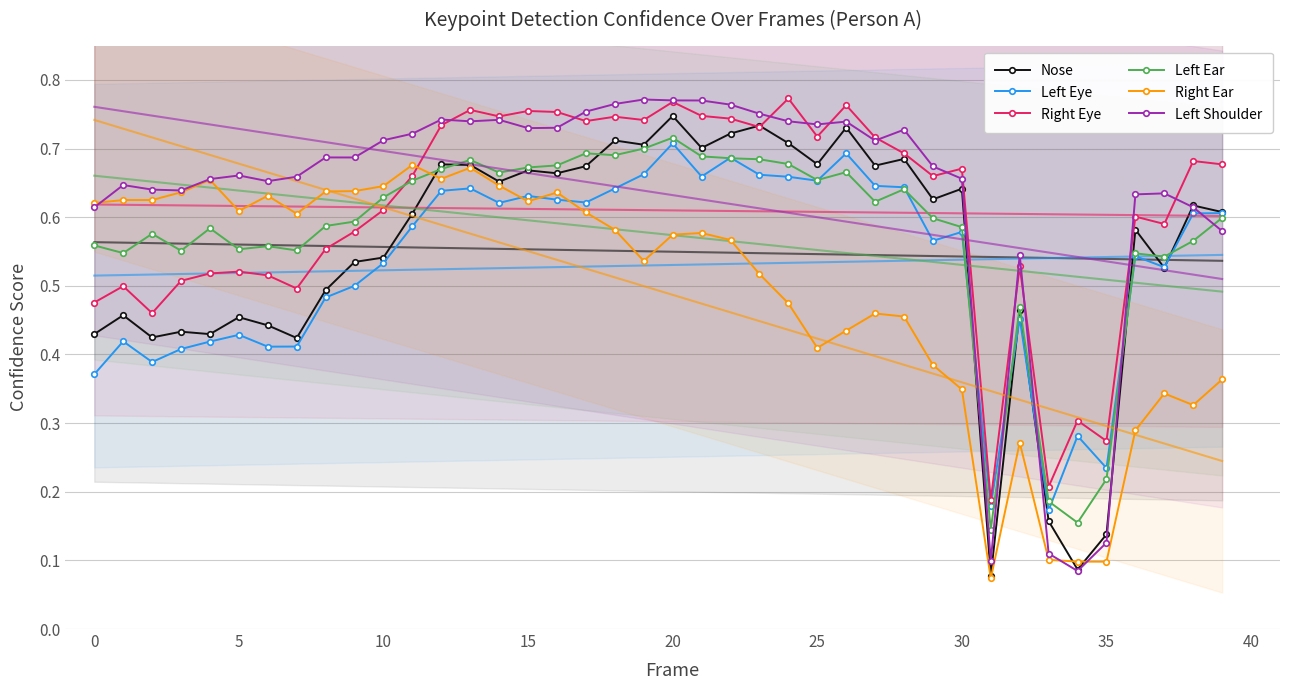

Reading right to left, extract all data points from this chart.

Nose: 0.6	0.6	0.5	0.6	0.1	0.1	0.2	0.5	0.1	0.6	0.6	0.7	0.7	0.7	0.7	0.7	0.7	0.7	0.7	0.7	0.7	0.7	0.7	0.7	0.7	0.7	0.7	0.7	0.6	0.5	0.5	0.5	0.4	0.4	0.5	0.4	0.4	0.4	0.5	0.4
Left Eye: 0.6	0.6	0.5	0.5	0.2	0.3	0.2	0.5	0.2	0.6	0.6	0.6	0.6	0.7	0.7	0.7	0.7	0.7	0.7	0.7	0.7	0.6	0.6	0.6	0.6	0.6	0.6	0.6	0.6	0.5	0.5	0.5	0.4	0.4	0.4	0.4	0.4	0.4	0.4	0.4
Right Eye: 0.7	0.7	0.6	0.6	0.3	0.3	0.2	0.5	0.2	0.7	0.7	0.7	0.7	0.8	0.7	0.8	0.7	0.7	0.7	0.8	0.7	0.7	0.7	0.8	0.8	0.7	0.8	0.7	0.7	0.6	0.6	0.6	0.5	0.5	0.5	0.5	0.5	0.5	0.5	0.5
Left Ear: 0.6	0.6	0.5	0.5	0.2	0.2	0.2	0.5	0.1	0.6	0.6	0.6	0.6	0.7	0.7	0.7	0.7	0.7	0.7	0.7	0.7	0.7	0.7	0.7	0.7	0.7	0.7	0.7	0.7	0.6	0.6	0.6	0.6	0.6	0.6	0.6	0.6	0.6	0.5	0.6
Right Ear: 0.4	0.3	0.3	0.3	0.1	0.1	0.1	0.3	0.1	0.3	0.4	0.5	0.5	0.4	0.4	0.5	0.5	0.6	0.6	0.6	0.5	0.6	0.6	0.6	0.6	0.6	0.7	0.7	0.7	0.6	0.6	0.6	0.6	0.6	0.6	0.7	0.6	0.6	0.6	0.6
Left Shoulder: 0.6	0.6	0.6	0.6	0.1	0.1	0.1	0.5	0.1	0.7	0.7	0.7	0.7	0.7	0.7	0.7	0.8	0.8	0.8	0.8	0.8	0.8	0.8	0.7	0.7	0.7	0.7	0.7	0.7	0.7	0.7	0.7	0.7	0.7	0.7	0.7	0.6	0.6	0.6	0.6